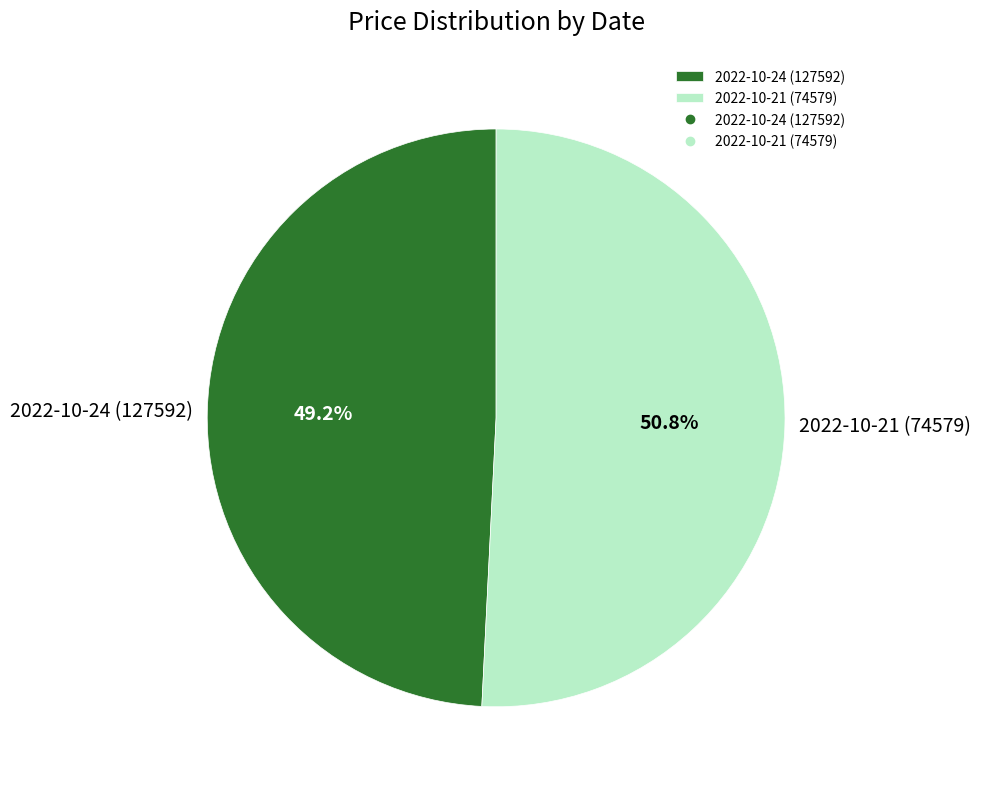

Is it true that 2022-10-21 (74579) is 51% of the pie?

True